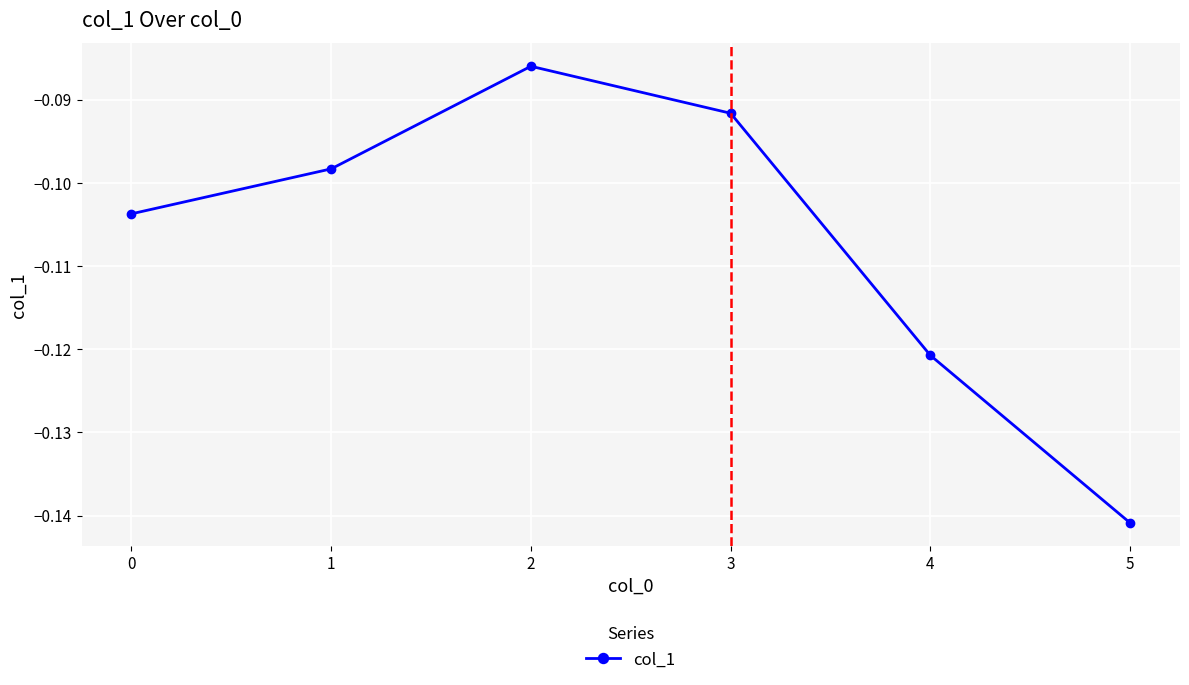

Which label corresponds to the smallest value in the chart?

5